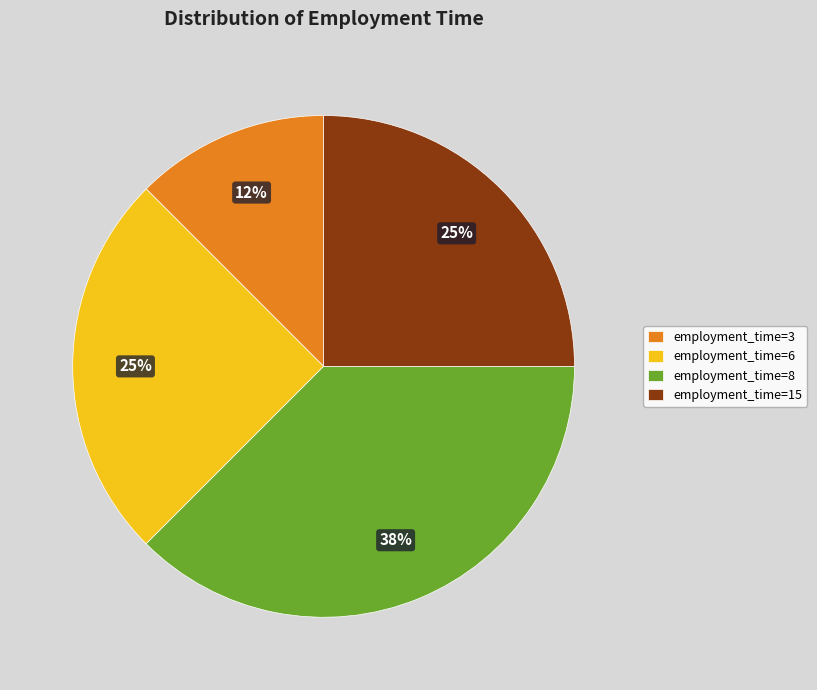

What is the smallest slice in the pie chart?

employment_time=3